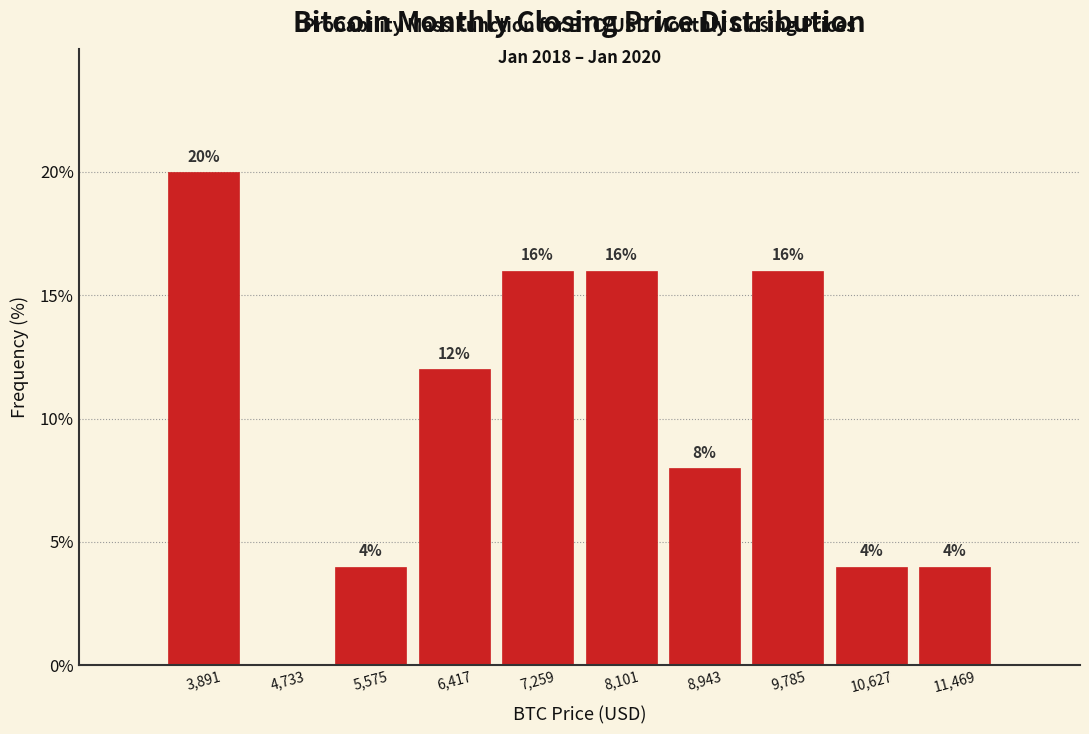

Over which range of the x-axis is the bar tallest?

3500 to 4300